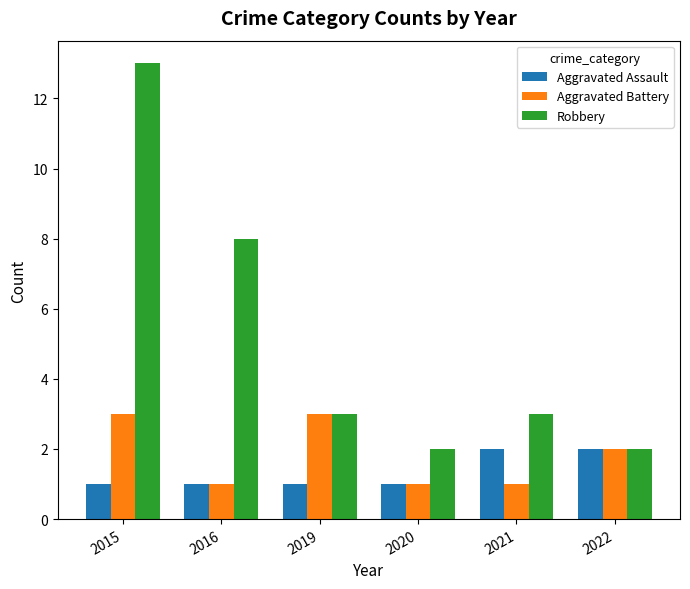

Rank the series at 2015 from highest to lowest value.

Robbery, Aggravated Battery, Aggravated Assault